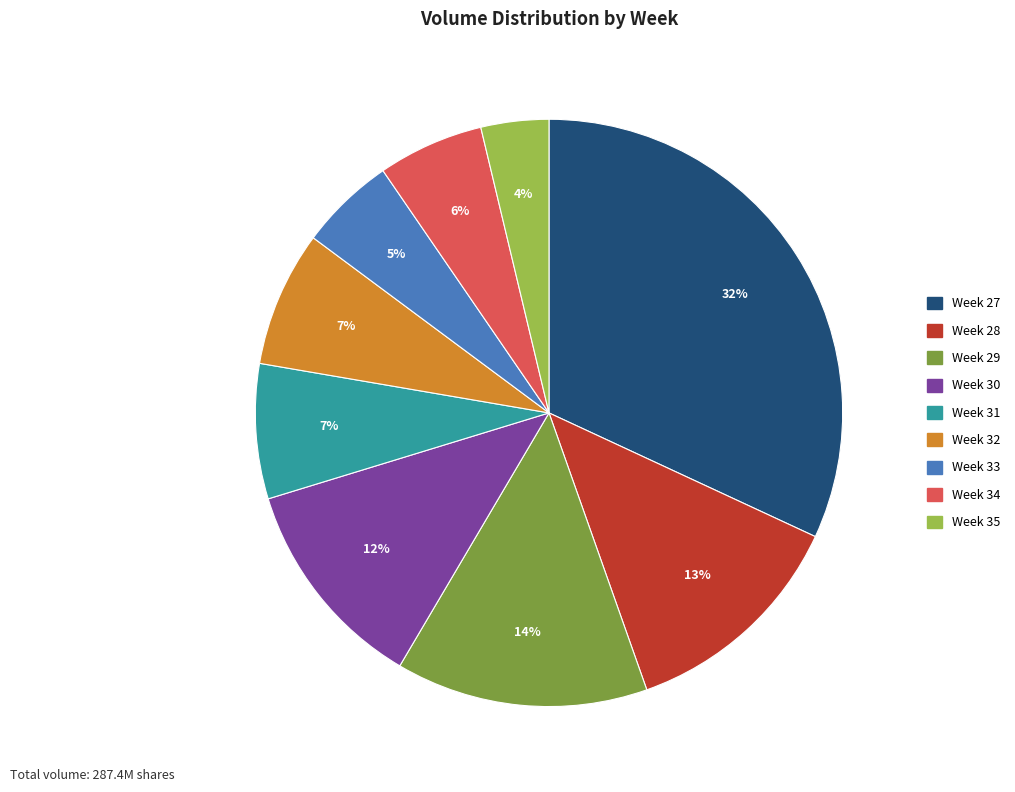

The Week 31 slice represents 7% of the pie. True or false?

True